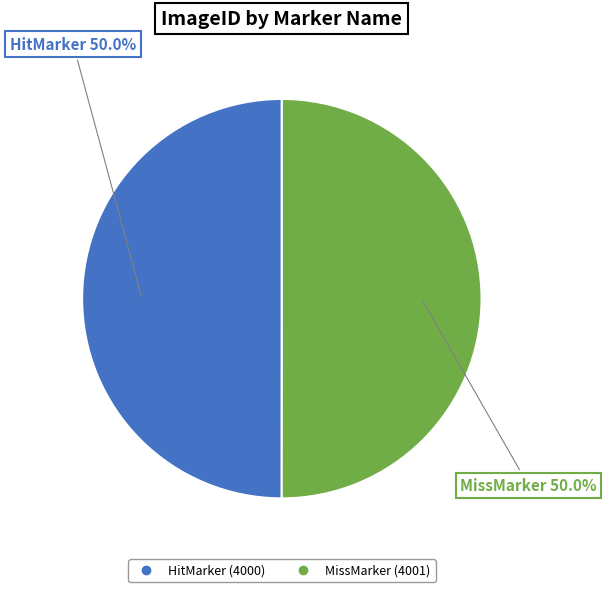

What is the ratio of the value at MissMarker to the value at HitMarker?

1.0